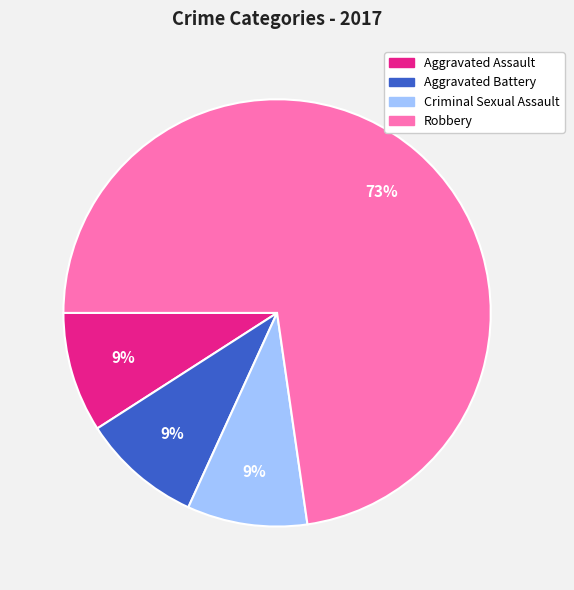

Does Criminal Sexual Assault account for over 50% of the chart?

No